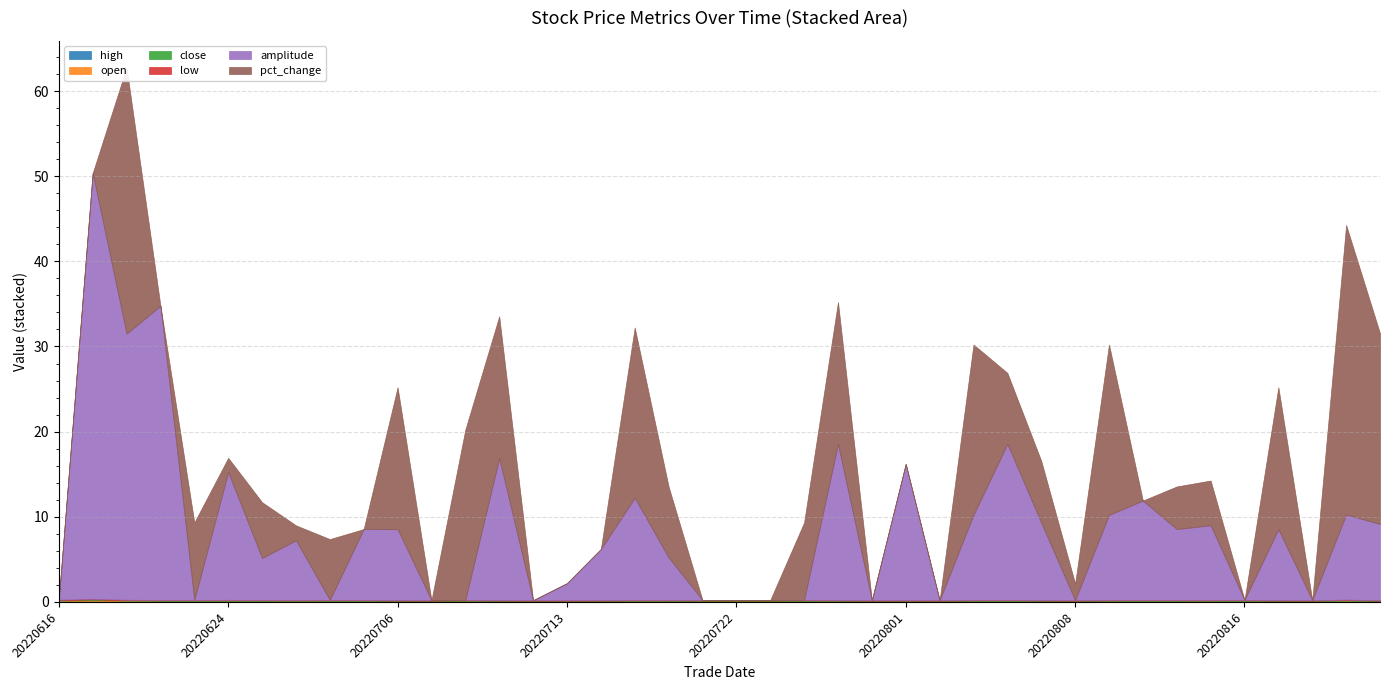

True or false: amplitude has more than 2 points higher than both neighbors.

True